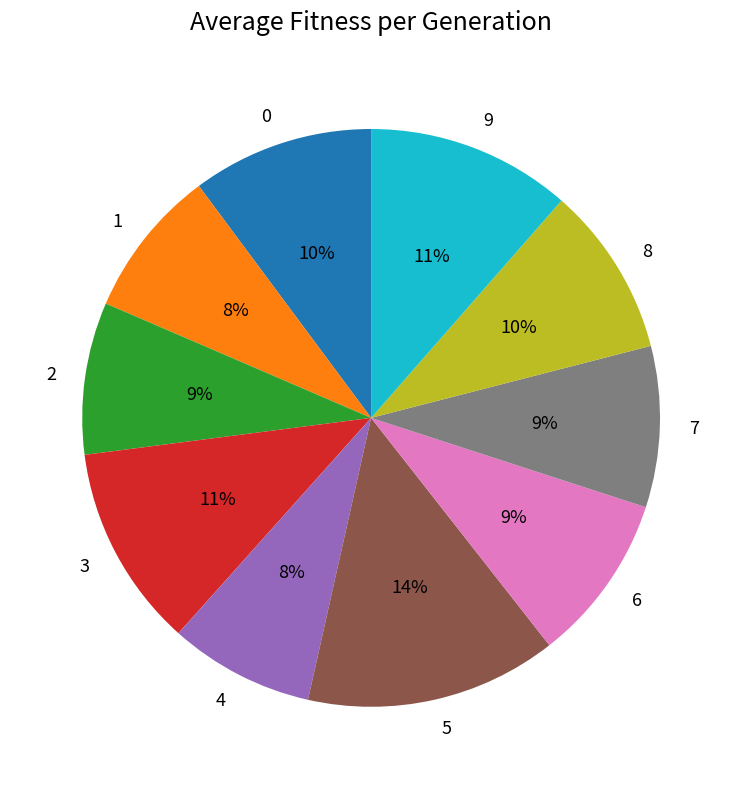

Is there any slice that represents more than half of the pie?

No